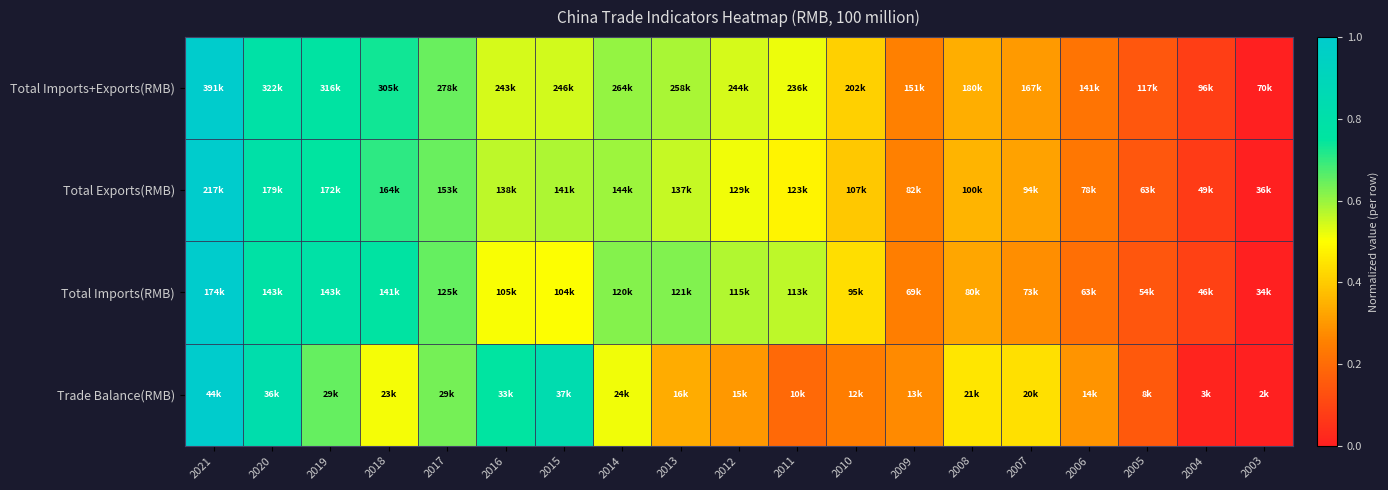

How many series are shown in this chart?

4